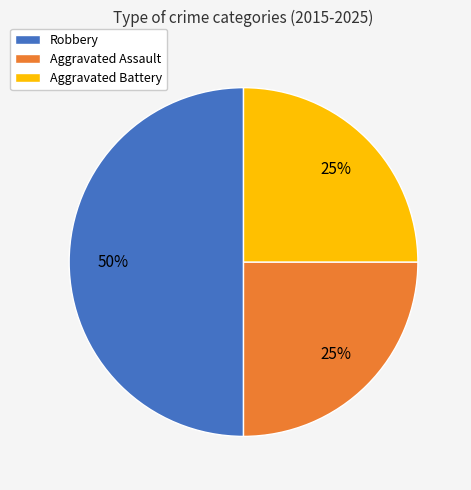

Which category has the biggest portion of the pie?

Robbery